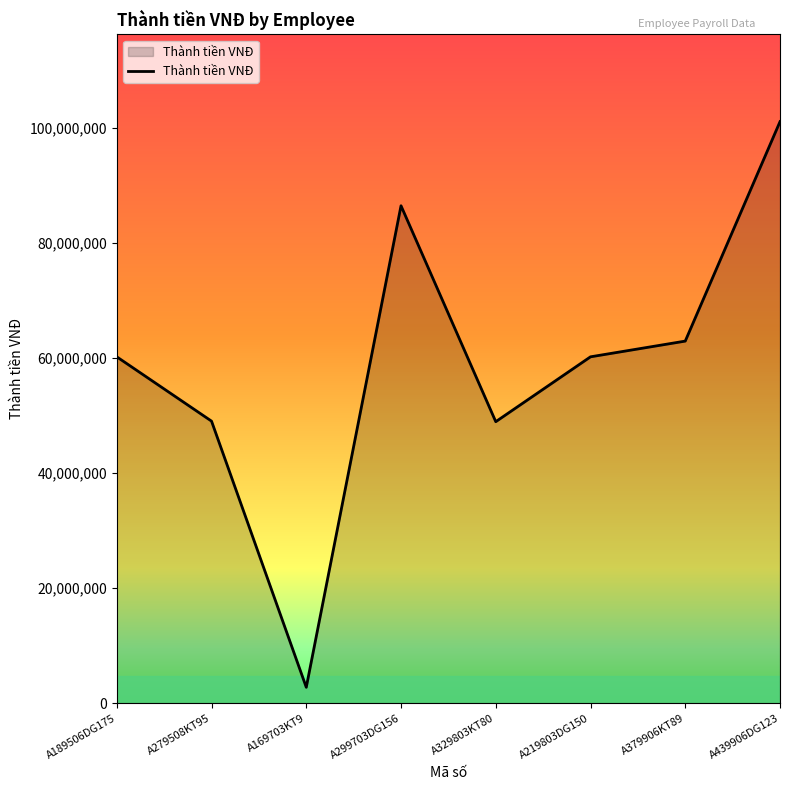

How many categories are shown in the chart?

8